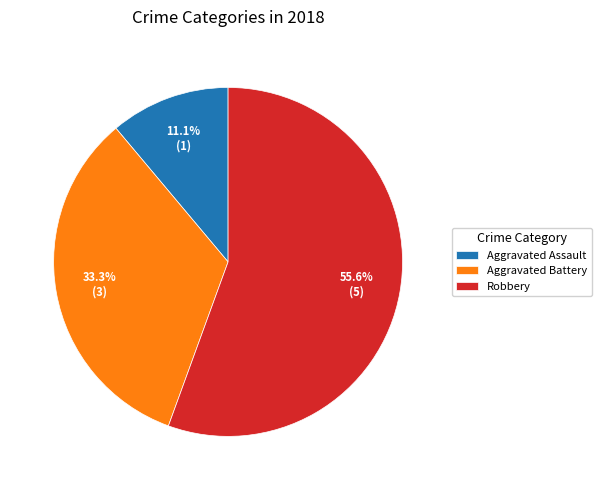

To the nearest percent, what is the difference between the largest and smallest slice percentages?

44%